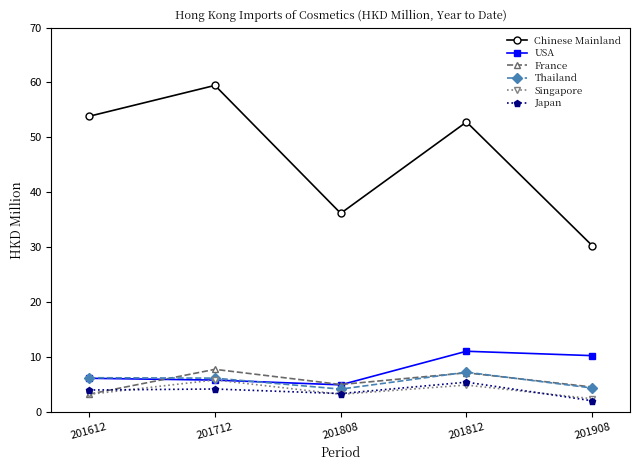

After their last crossing, which series has the higher values: France or Japan?

France